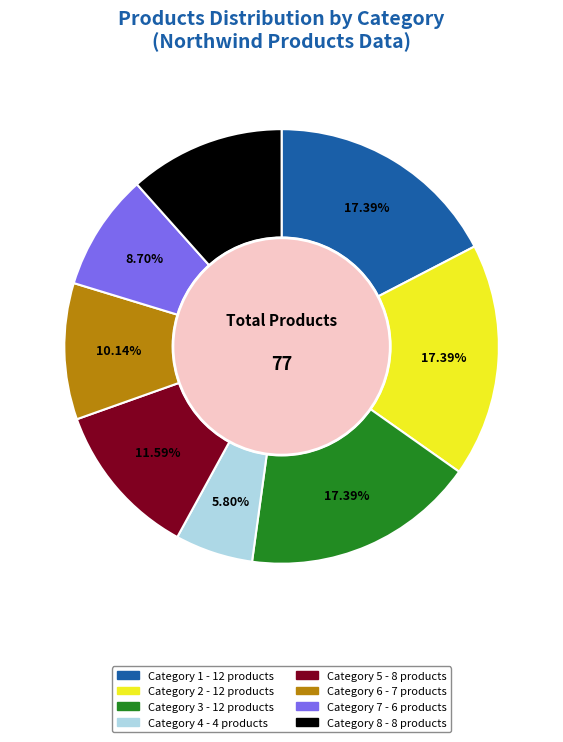

How many segments does this pie chart have?

8